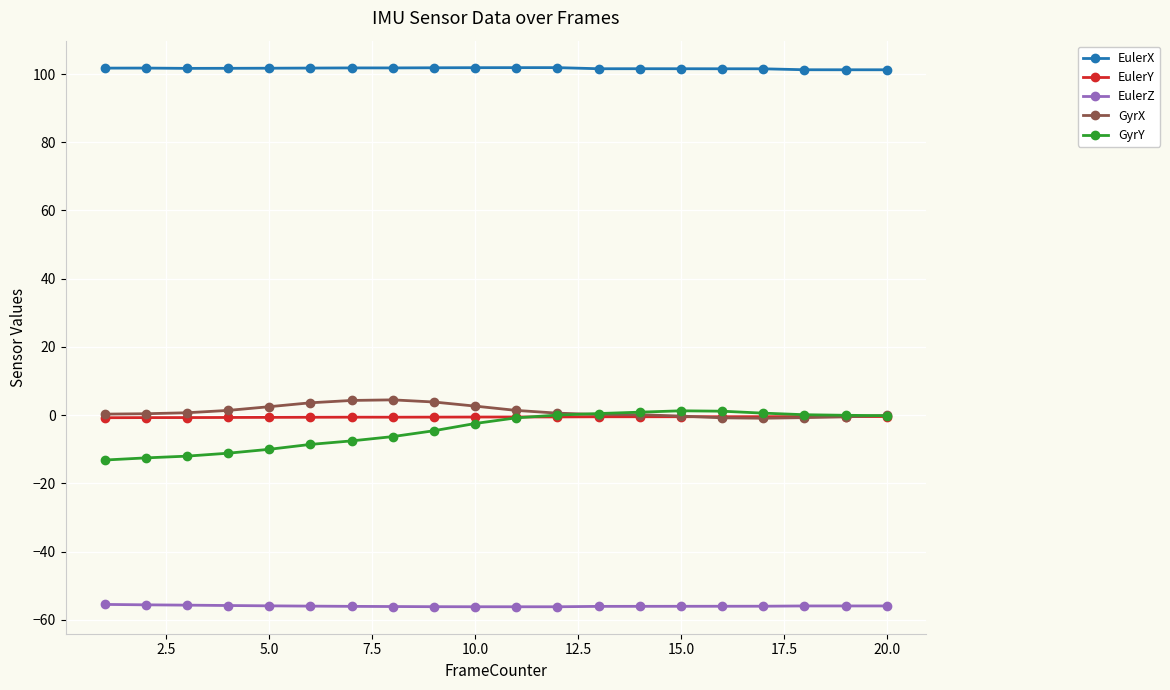

True or false: GyrY and EulerX intersect in this chart.

False